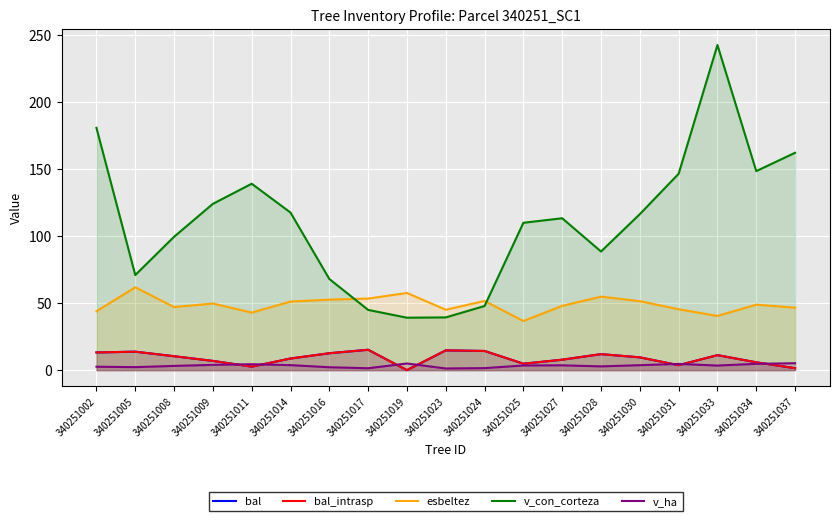

True or false: bal_intrasp and bal cross at least once.

False